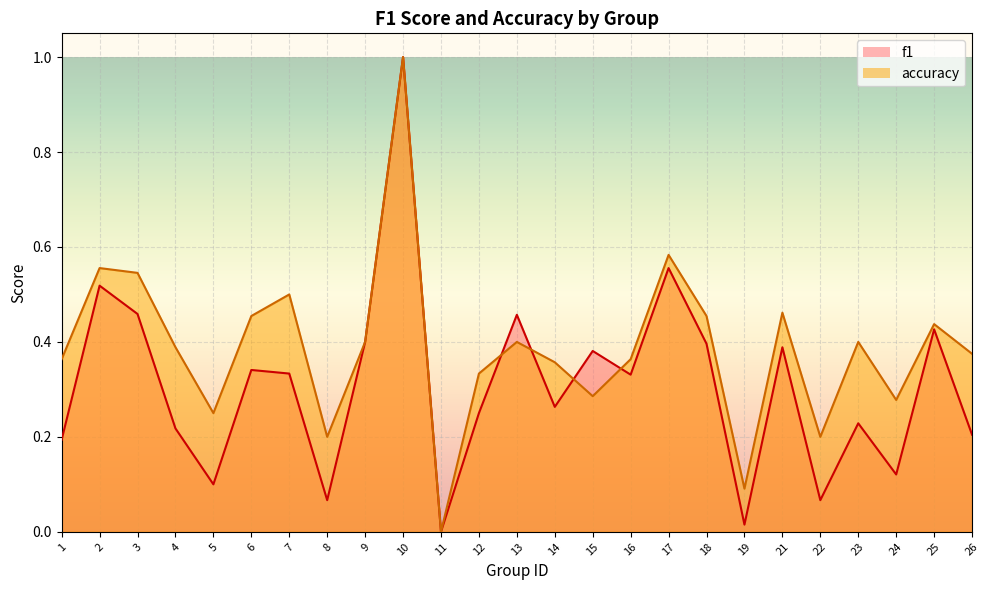

Reading left to right, list all the values displayed in this chart.

f1: 0.2	0.5	0.5	0.2	0.1	0.3	0.3	0.1	0.4	1.0	0.0	0.2	0.5	0.3	0.4	0.3	0.6	0.4	0.0	0.4	0.1	0.2	0.1	0.4	0.2
accuracy: 0.4	0.6	0.5	0.4	0.2	0.5	0.5	0.2	0.4	1.0	0.0	0.3	0.4	0.4	0.3	0.4	0.6	0.5	0.1	0.5	0.2	0.4	0.3	0.4	0.4